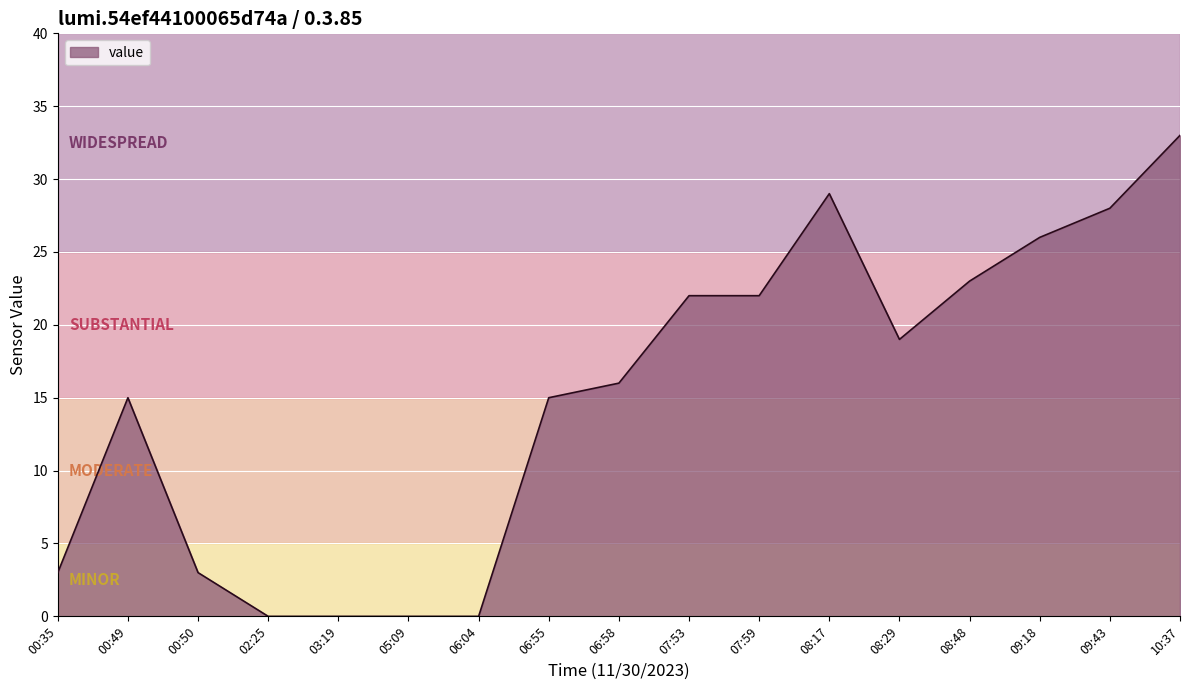

What position from the right is 09:43?

2